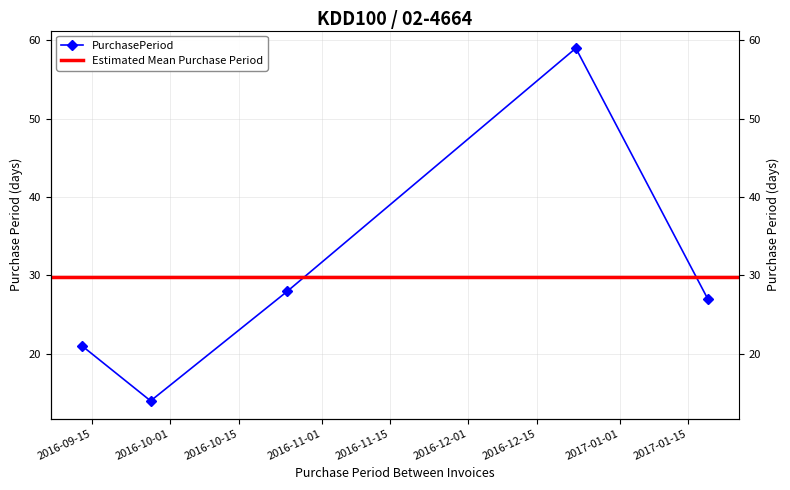

What is the difference between the second highest and minimum values?

14